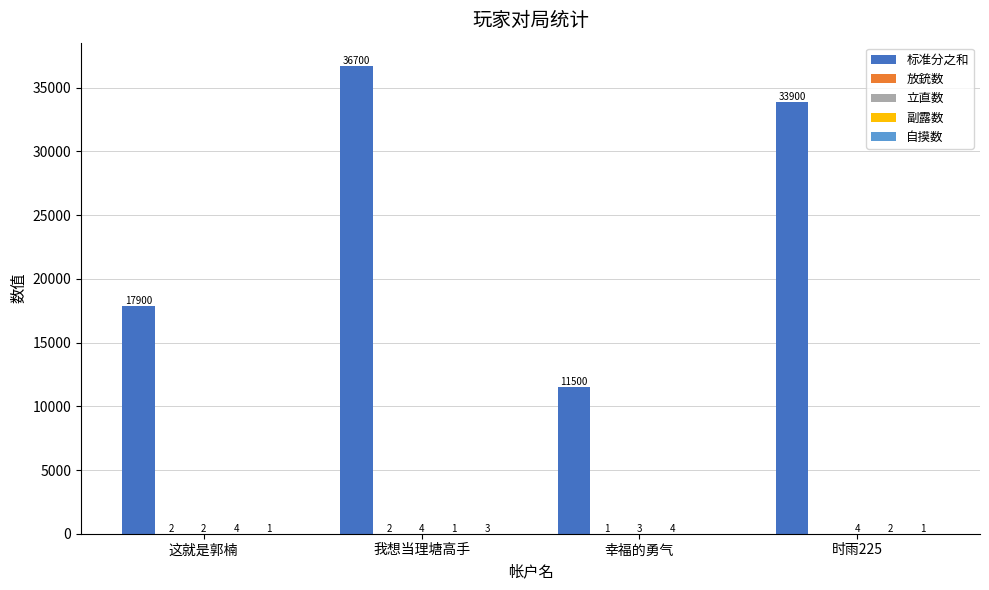

Which series changed the most between 幸福的勇气 and 时雨225?

标准分之和